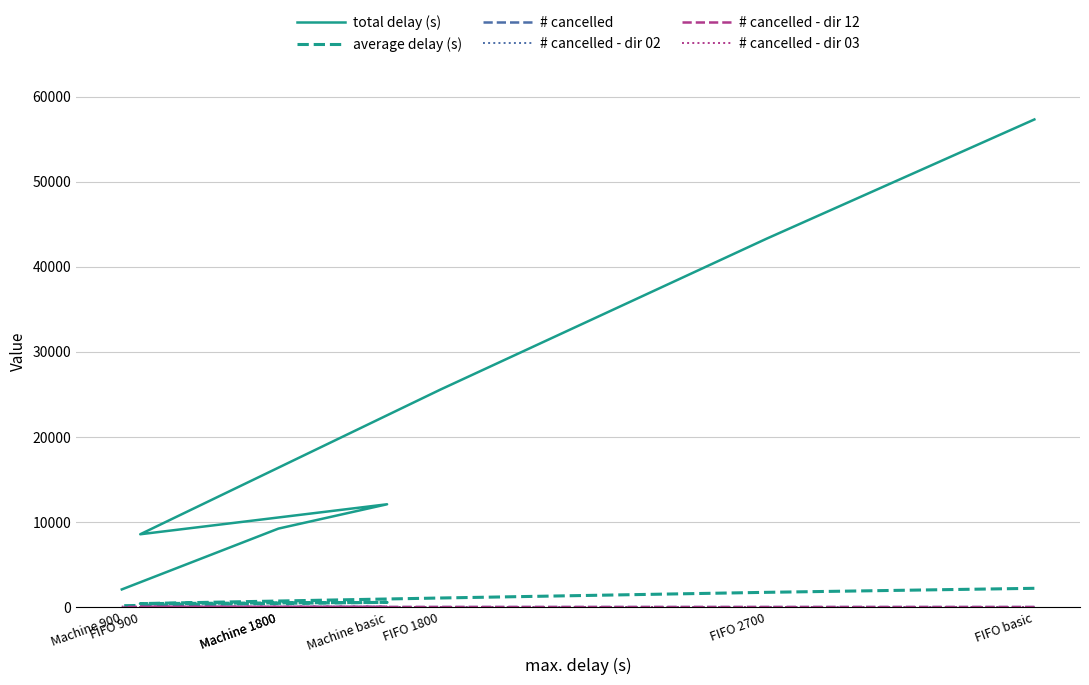

At how many categories does at least one series exceed 27854?

2